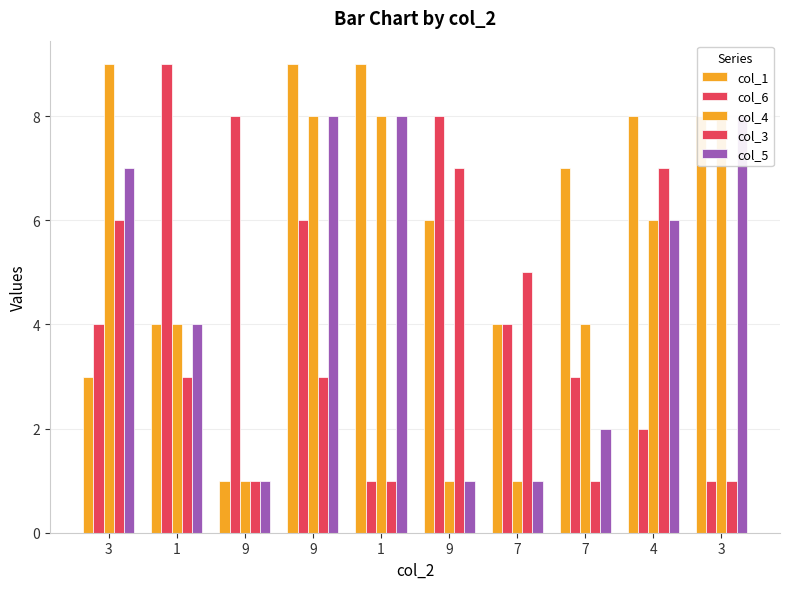

Reading left to right, list all the values displayed in this chart.

col_1: 3=3	1=4	9=1	9=9	1=9	9=6	7=4	7=7	4=8	3=8
col_6: 3=4	1=9	9=8	9=6	1=1	9=8	7=4	7=3	4=2	3=1
col_4: 3=9	1=4	9=1	9=8	1=8	9=1	7=1	7=4	4=6	3=8
col_3: 3=6	1=3	9=1	9=3	1=1	9=7	7=5	7=1	4=7	3=1
col_5: 3=7	1=4	9=1	9=8	1=8	9=1	7=1	7=2	4=6	3=8